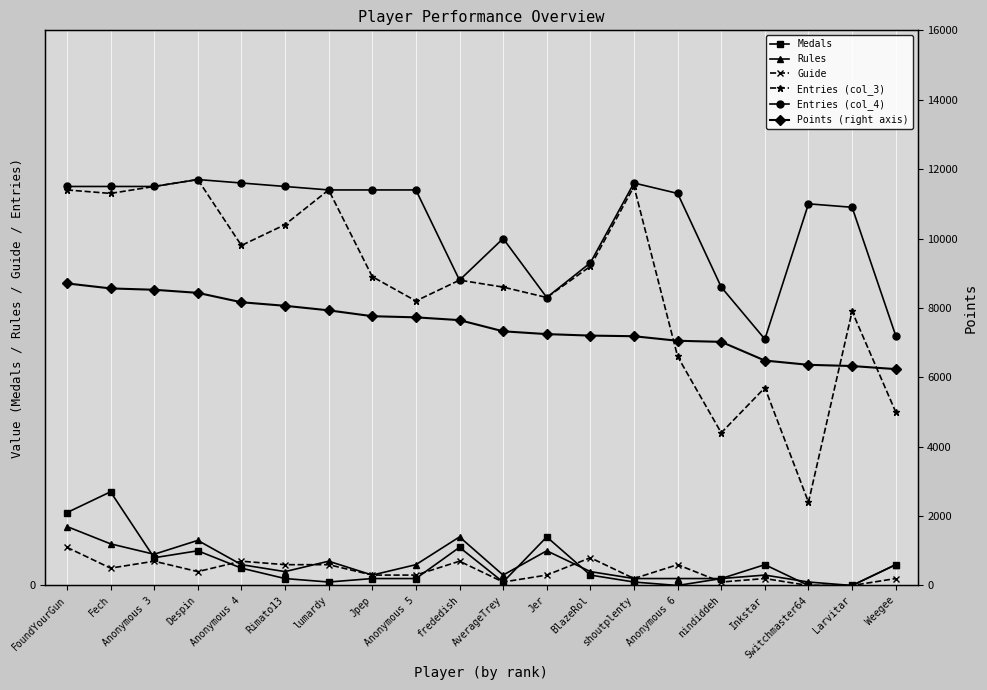

What is the spread (max minus min) of values at Anonymous 4?

8158